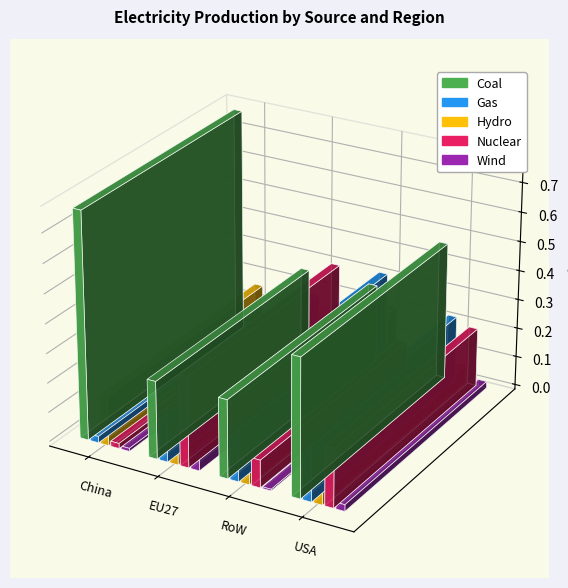

How many bars are there in total?

20